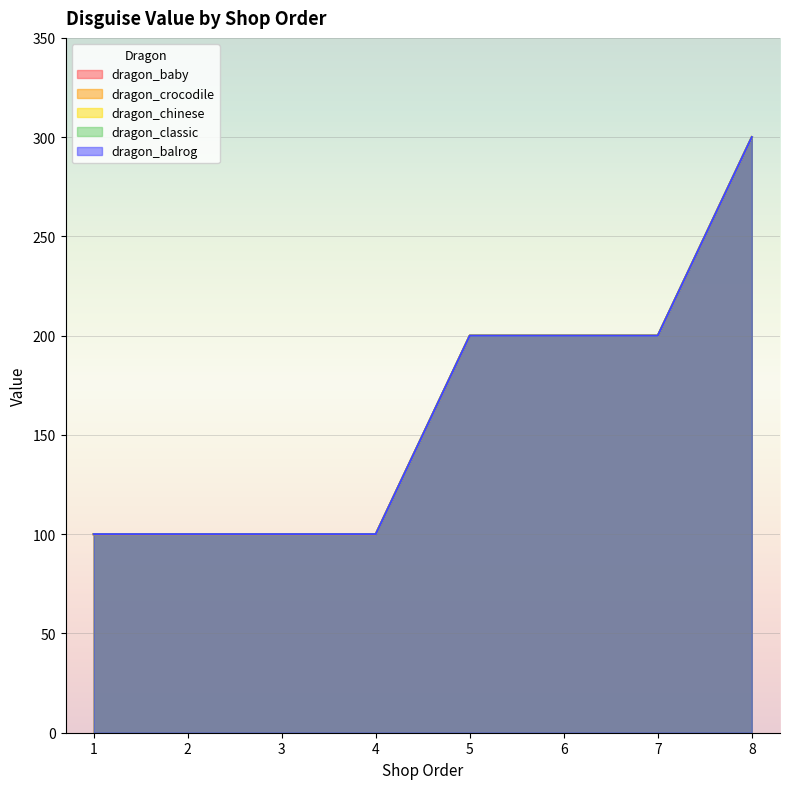

True or false: common has more than 1 points higher than both neighbors.

False